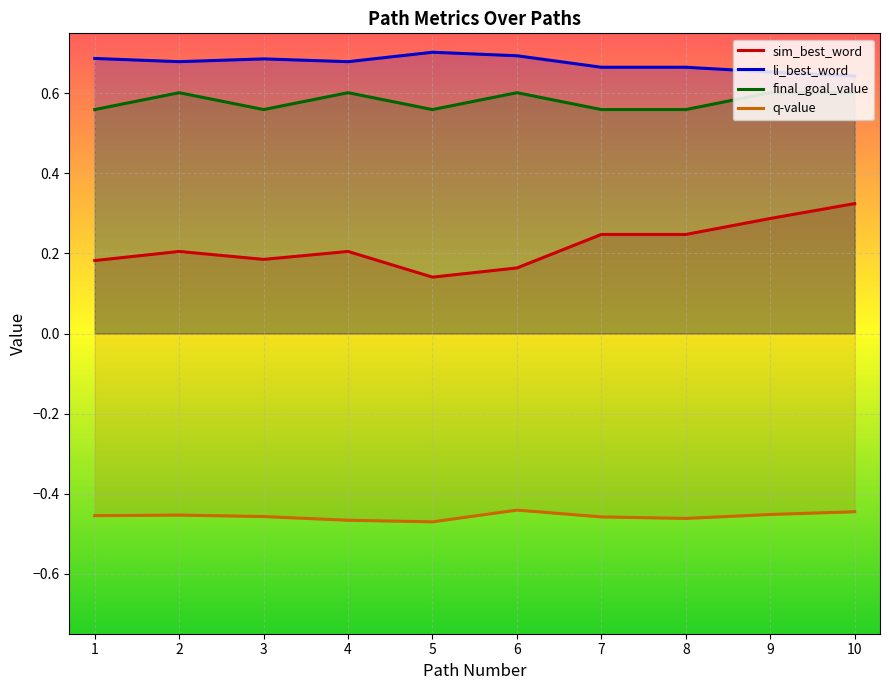

Which category has the highest value in the sim_best_word series?

10